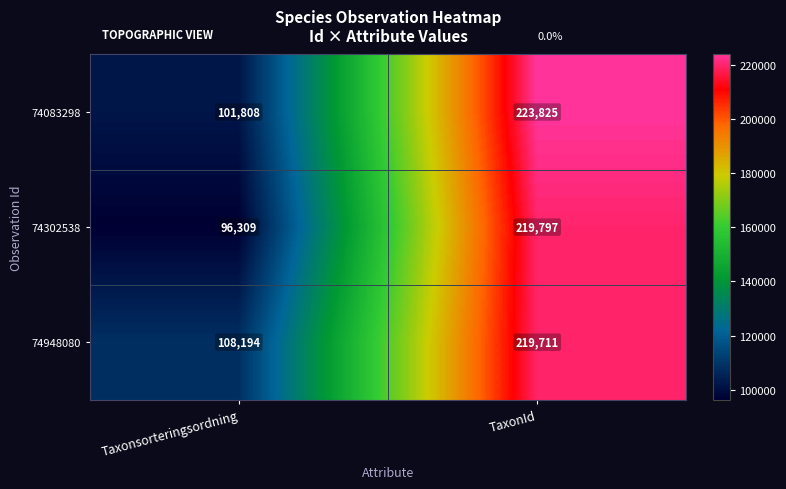

At which label is 74948080 closest to 163952?

Taxonsorteringsordning